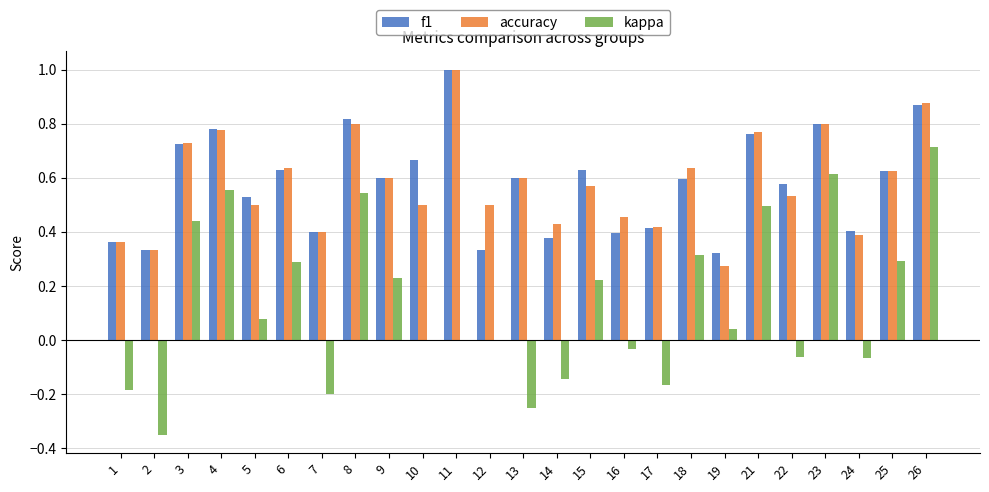

What are all the series names shown in the legend?

f1, accuracy, kappa